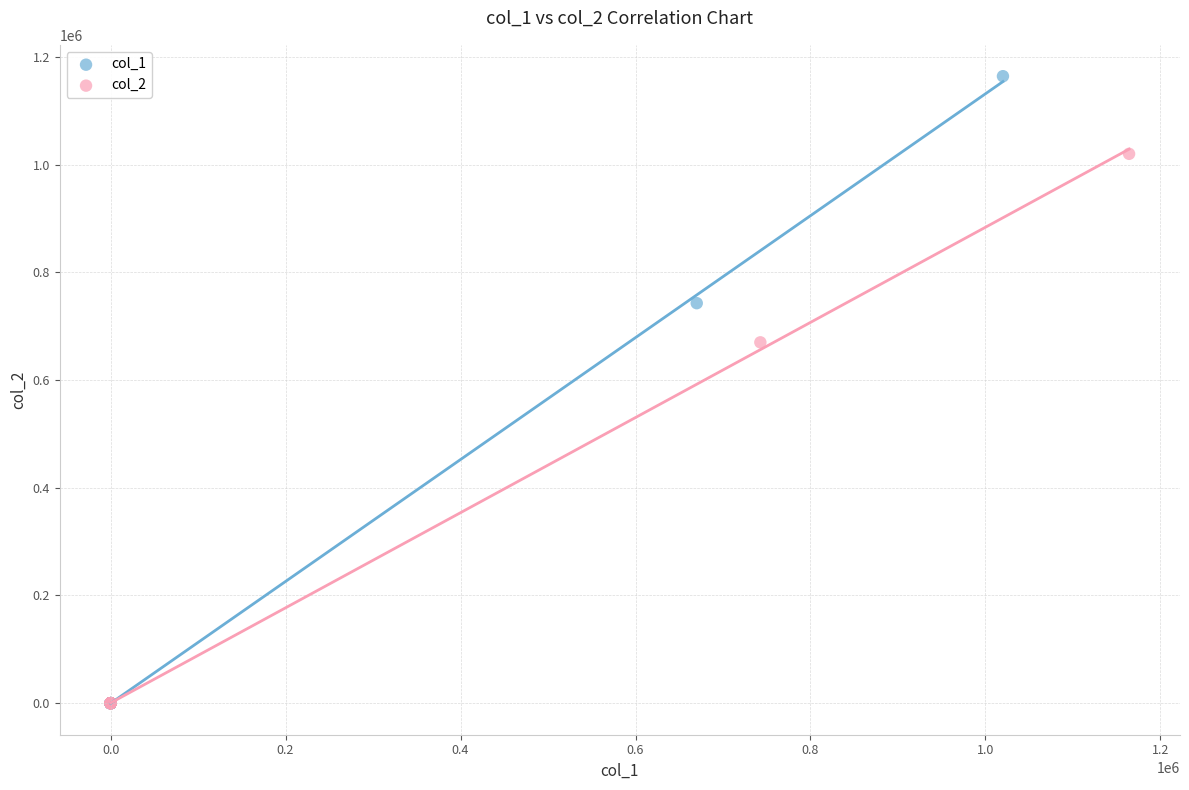

Which series has the largest Y range (max minus min)?

col_1